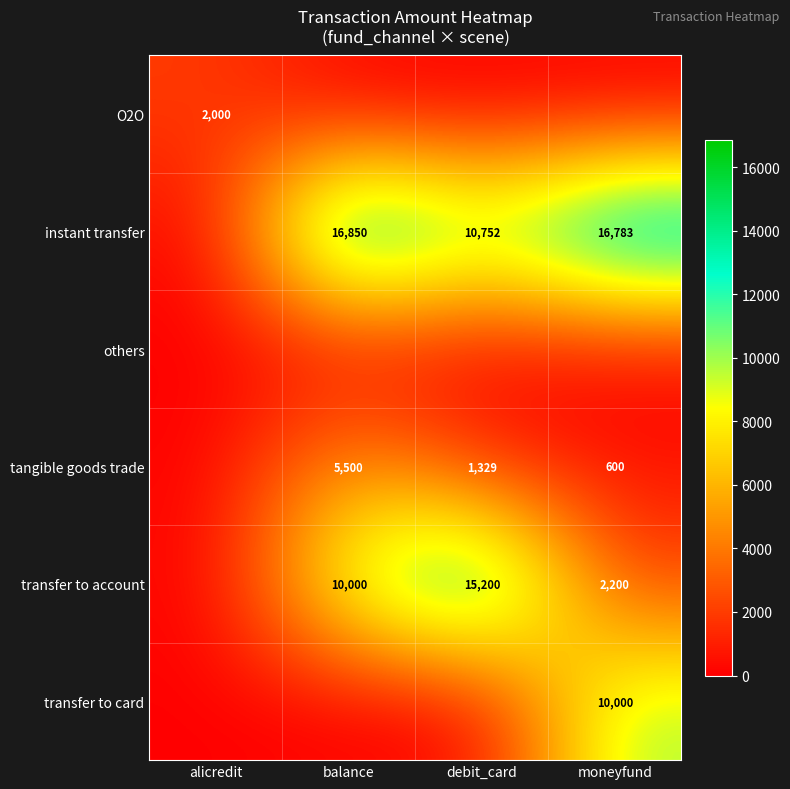

What is the difference between the tangible goods trade values at moneyfund and debit_card?

729